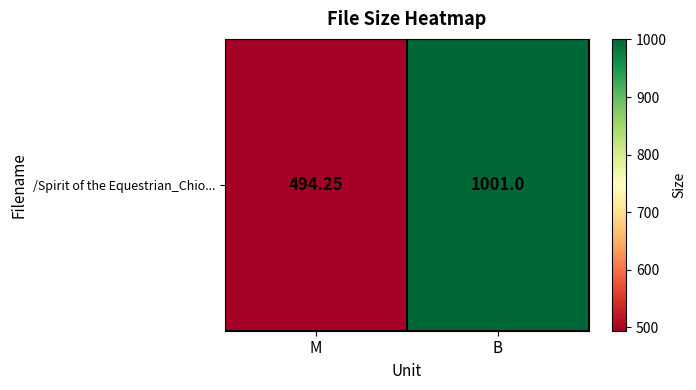

Is it true that the value at B is 1001.0?

True